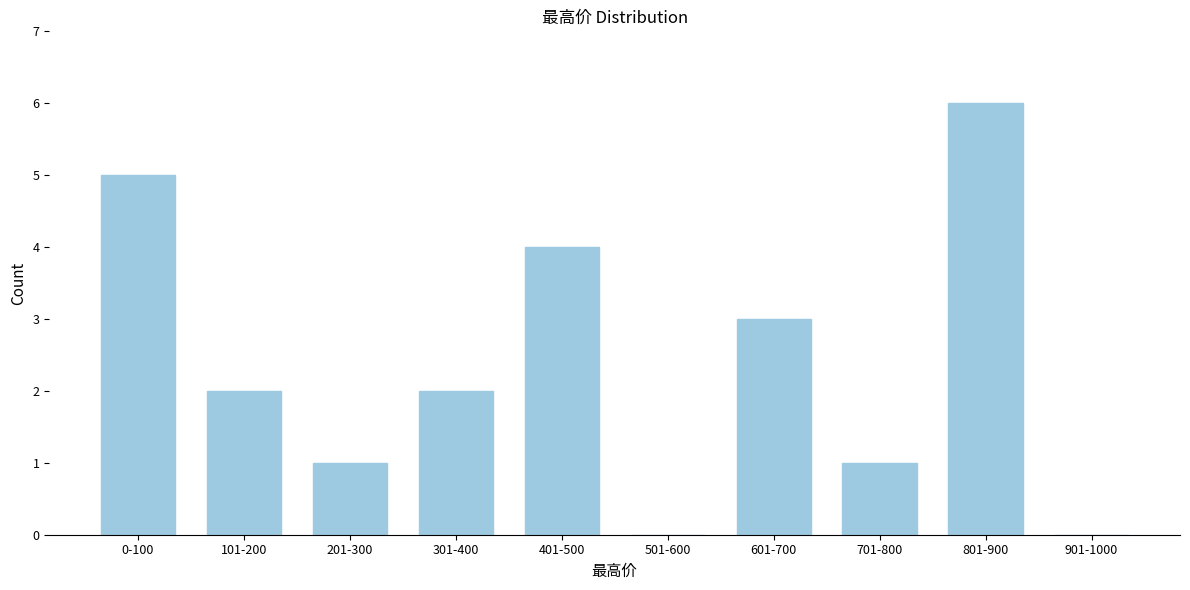

Reading right to left, transcribe all the data shown in this chart.

901-1000=0	801-900=6	701-800=1	601-700=3	501-600=0	401-500=4	301-400=2	201-300=1	101-200=2	0-100=5